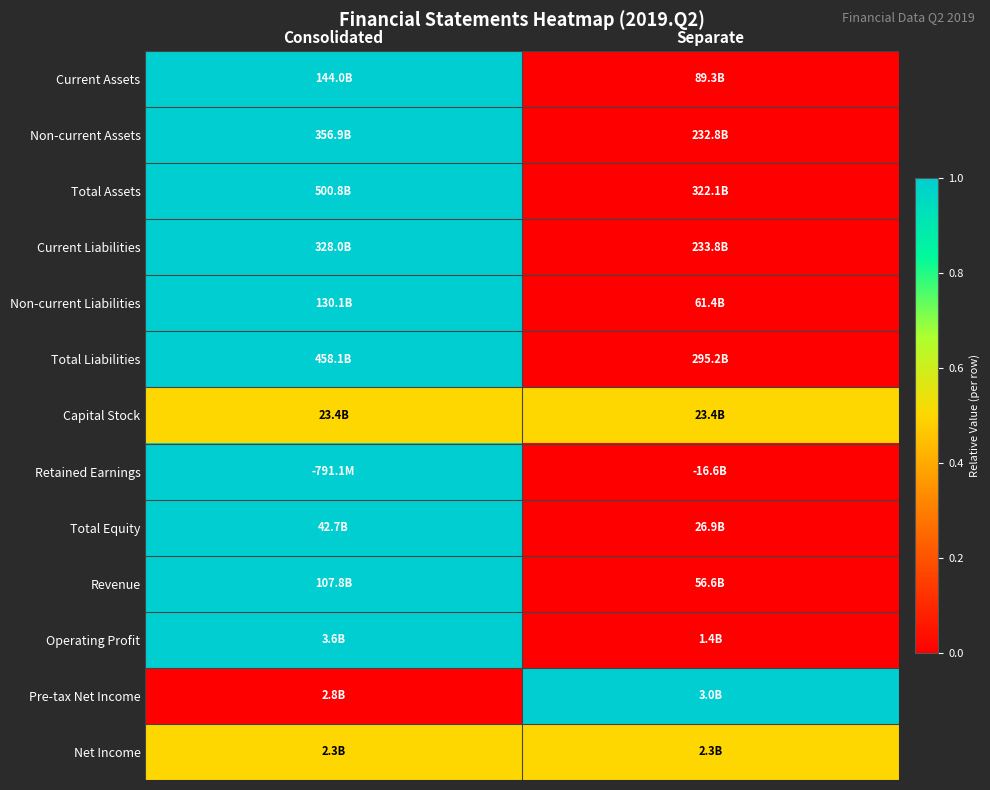

At which category is the sum across all series the highest?

Consolidated